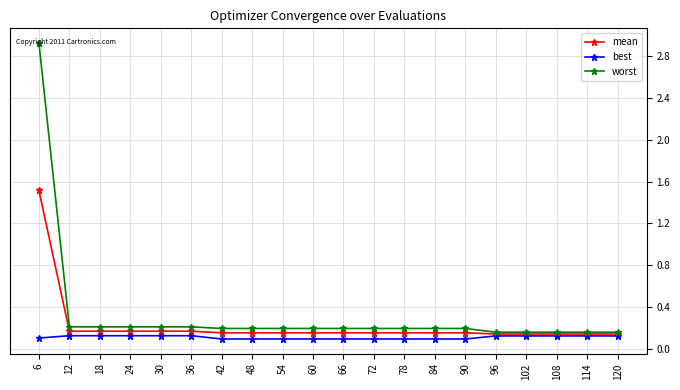

What is the maximum value shown in the chart?

2.9